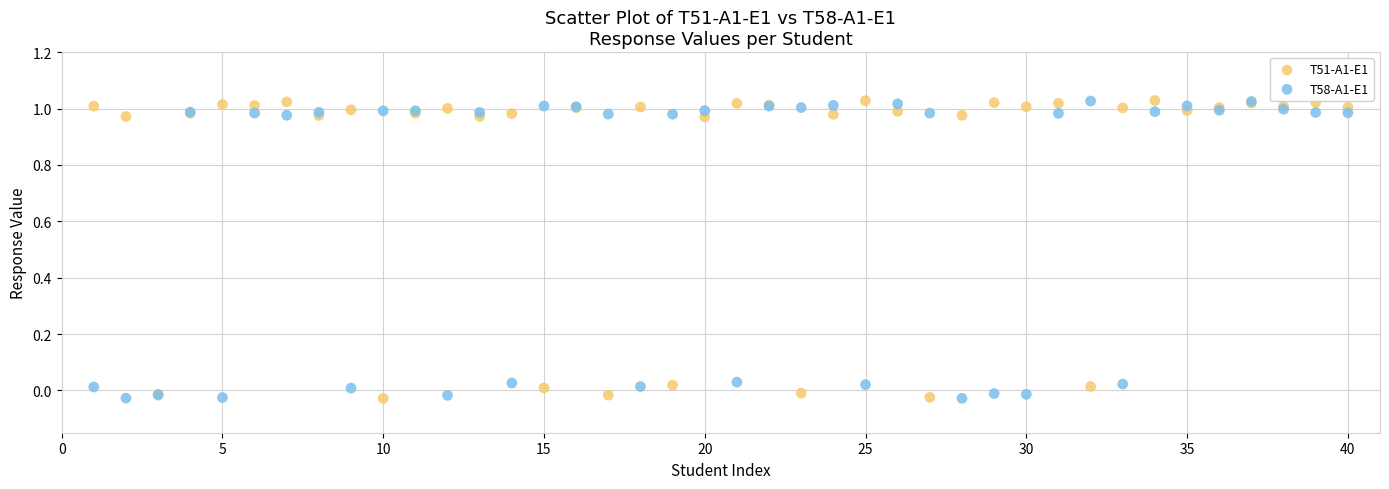

What is the X range (max minus min) for the scatter plot?

39.0